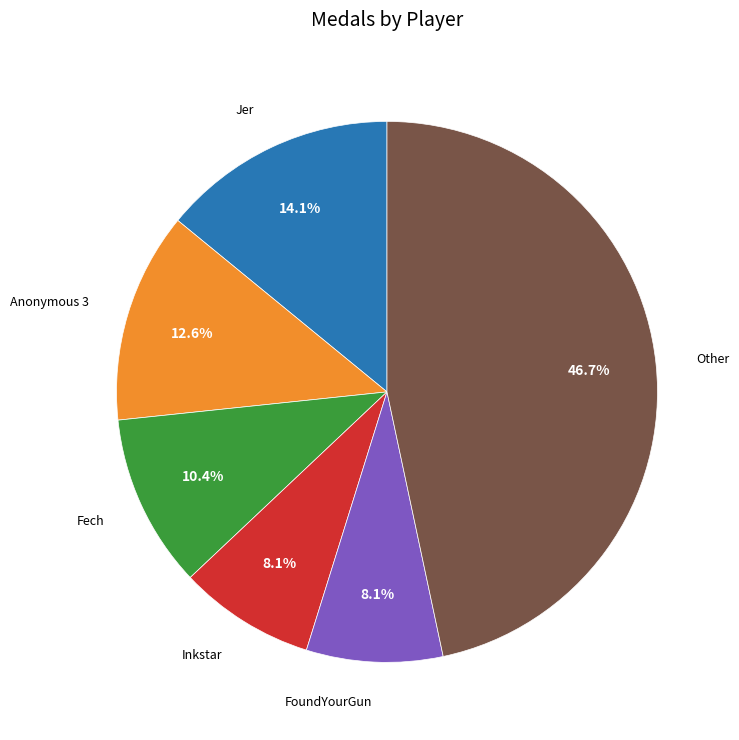

Which category has the biggest portion of the pie?

Other